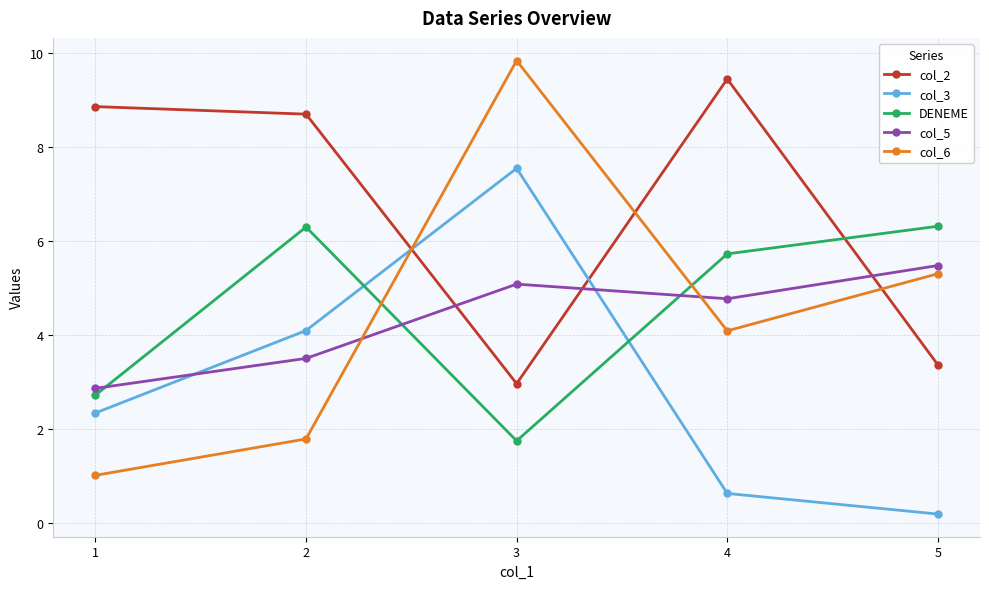

How many values in the col_5 series exceed 4?

3